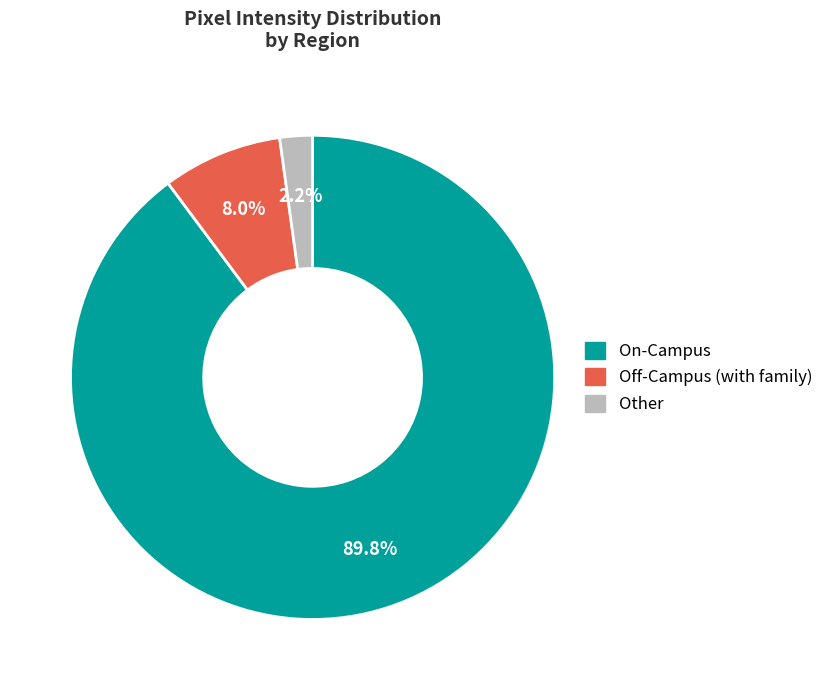

Combined, do On-Campus and Other account for over 50%?

Yes